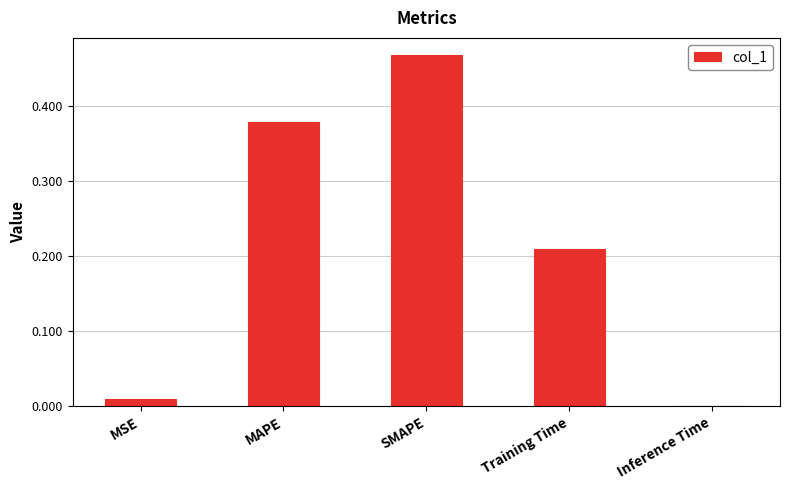

What is the sum of all values?

1.1